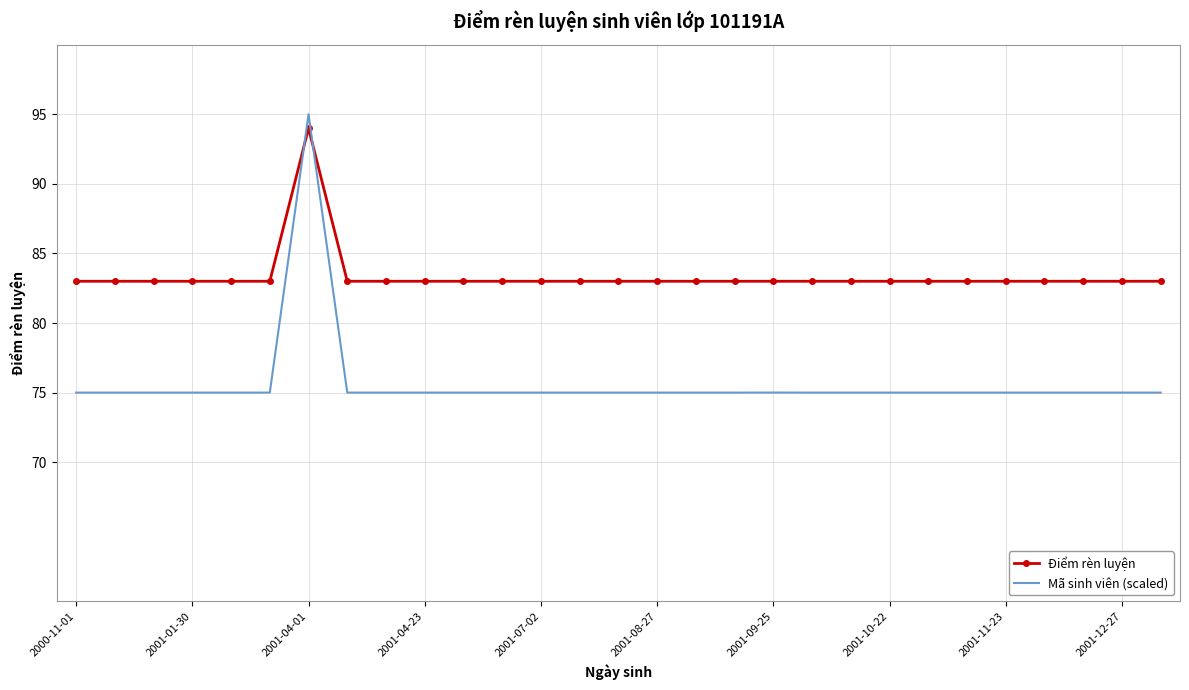

Which series has the largest total across all categories?

Điểm rèn luyện